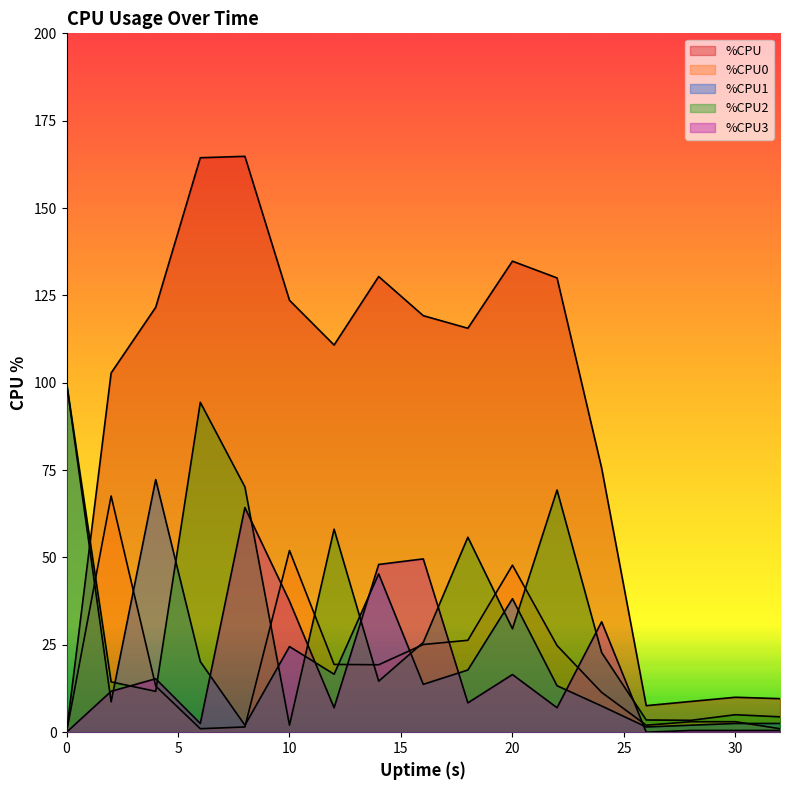

What is the value of the %CPU2 point at the 10th from the left?

55.8